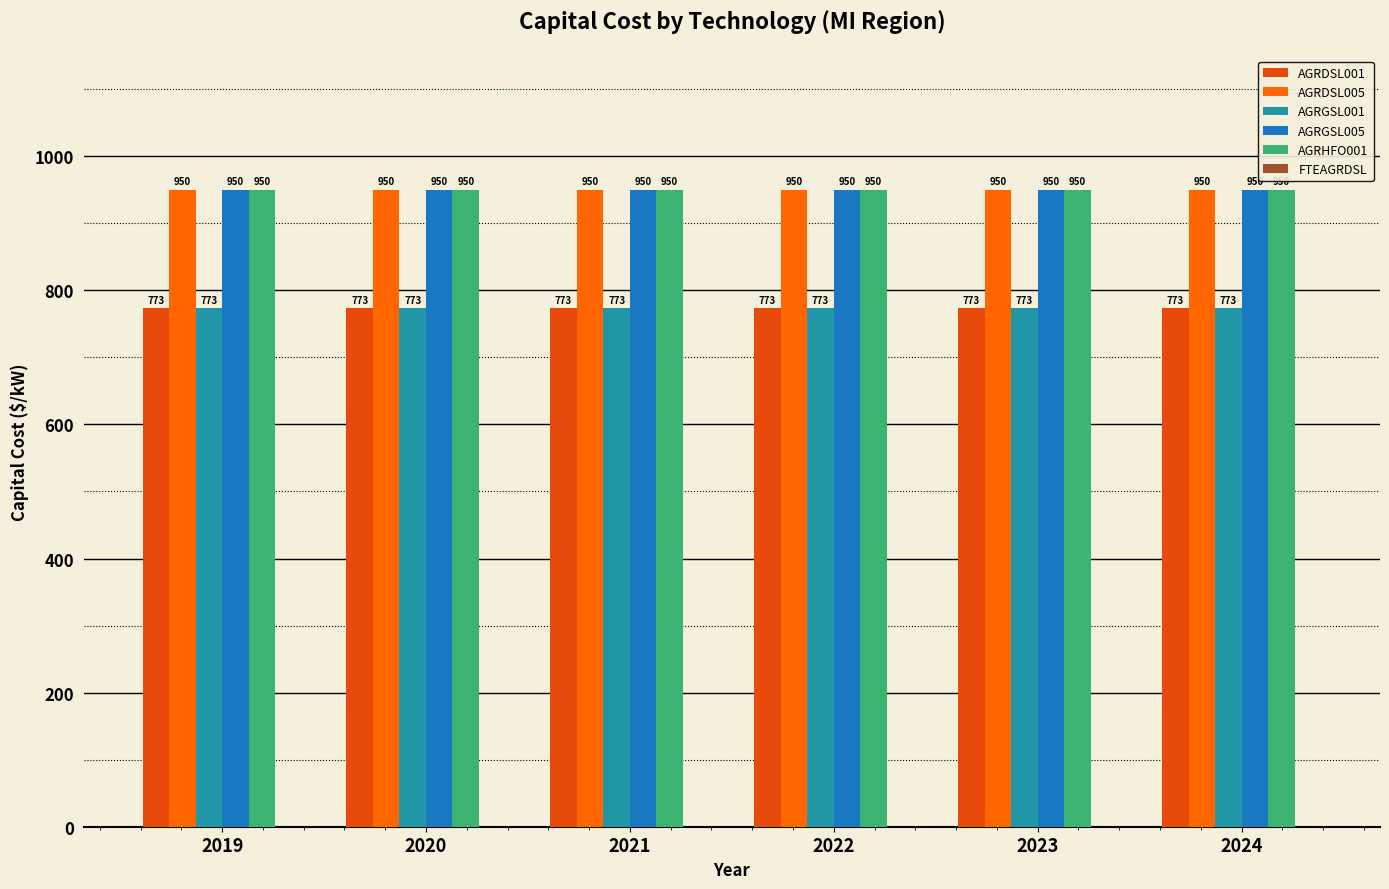

Are the bars grouped side by side (vs. stacked)?

Yes